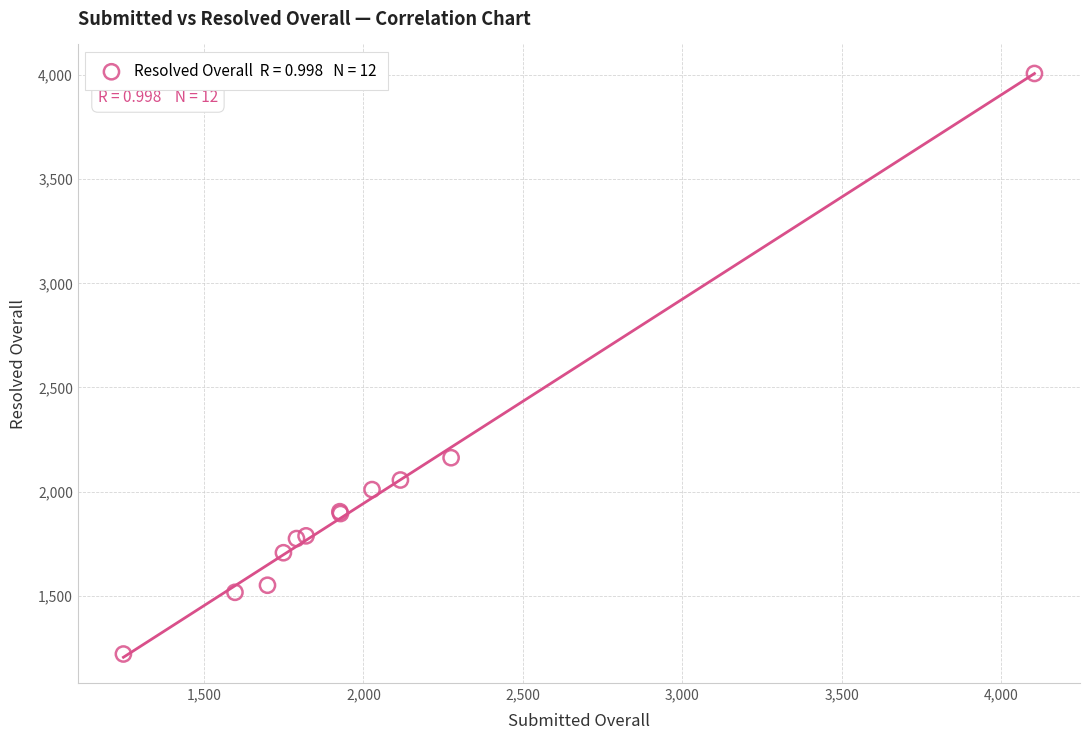

What Y value in the scatter plot is closest to 2614?

2163